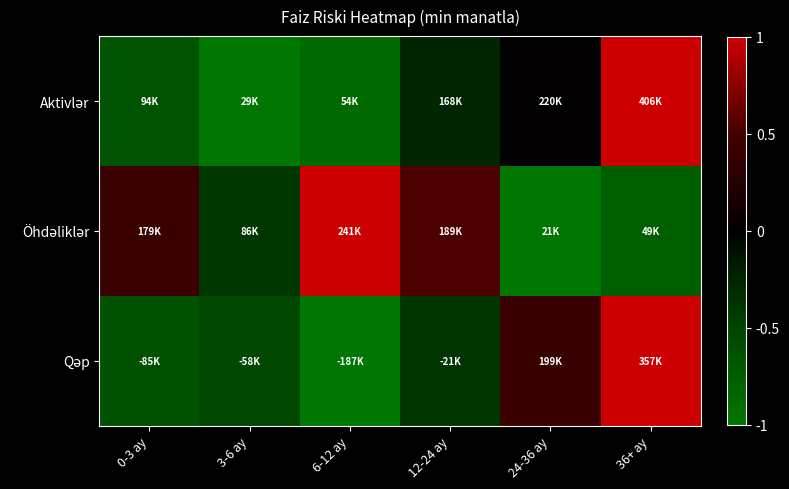

What is the greatest value displayed?

1.0